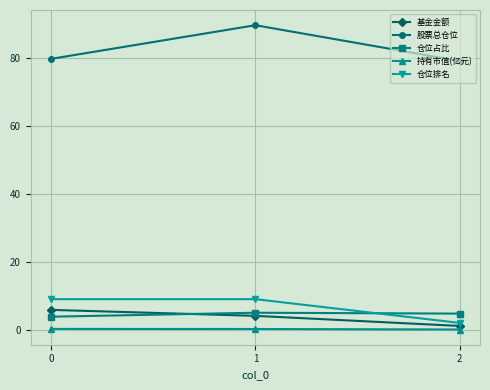

At which label does 基金金额 first exceed 4?

0